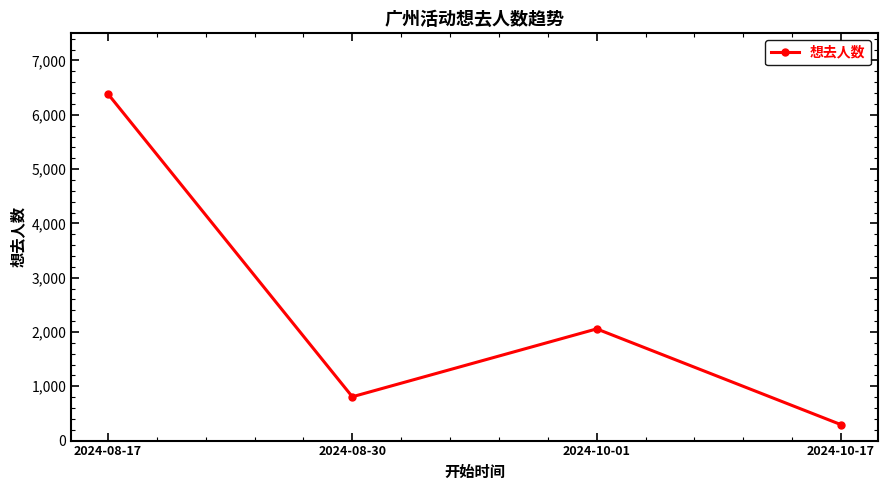

True or false: the data has more than 0 interior local peaks.

True